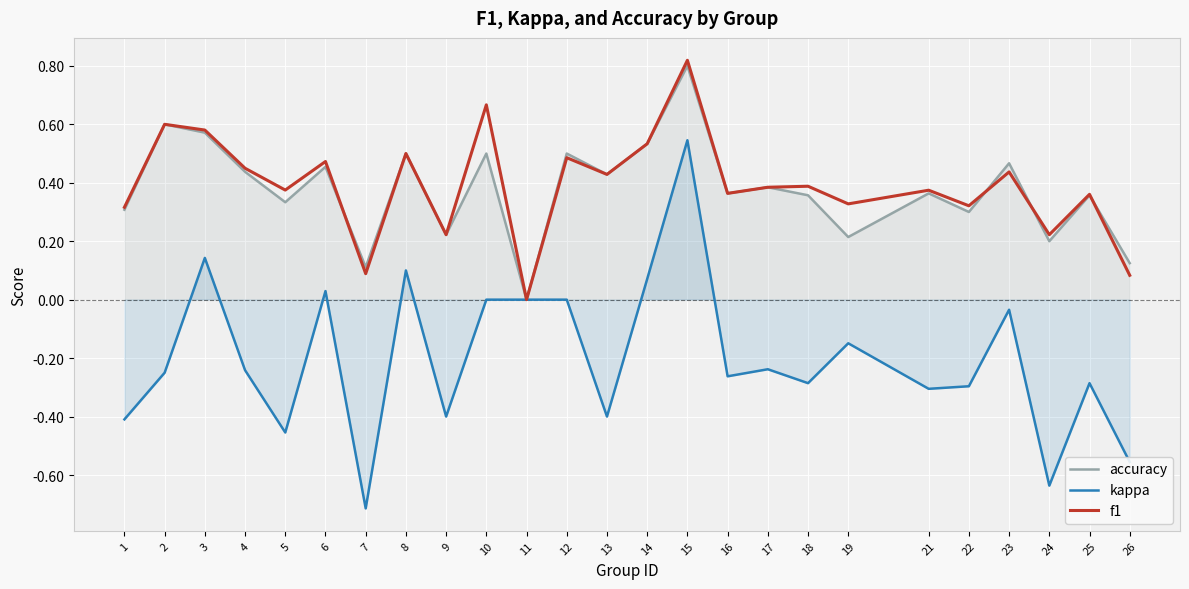

Between 15 and 21, which series saw the biggest shift?

kappa